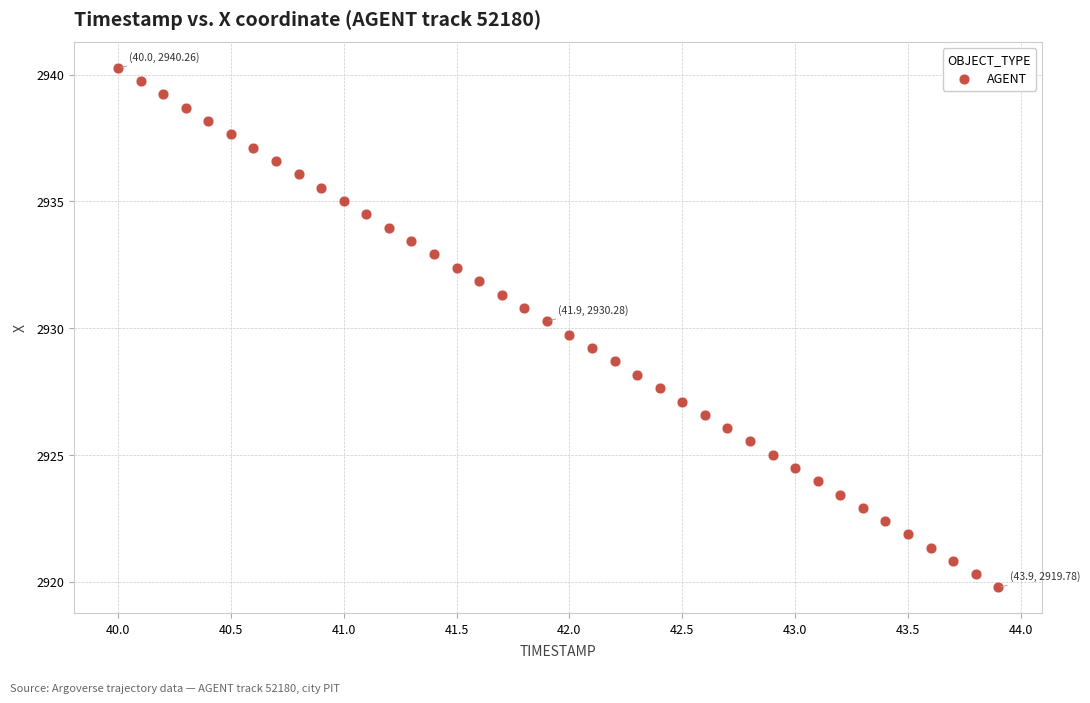

What is the range of X values (max minus min)?

3.9